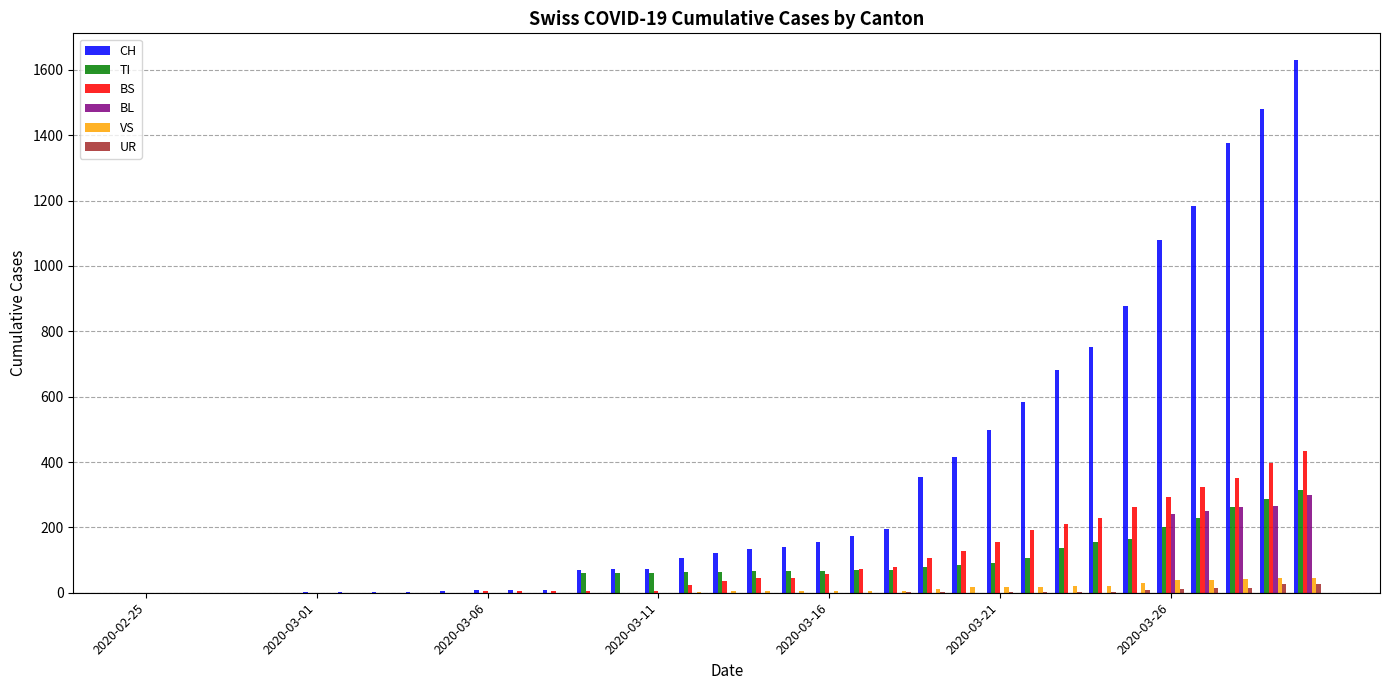

What is the maximum value for BL?

298